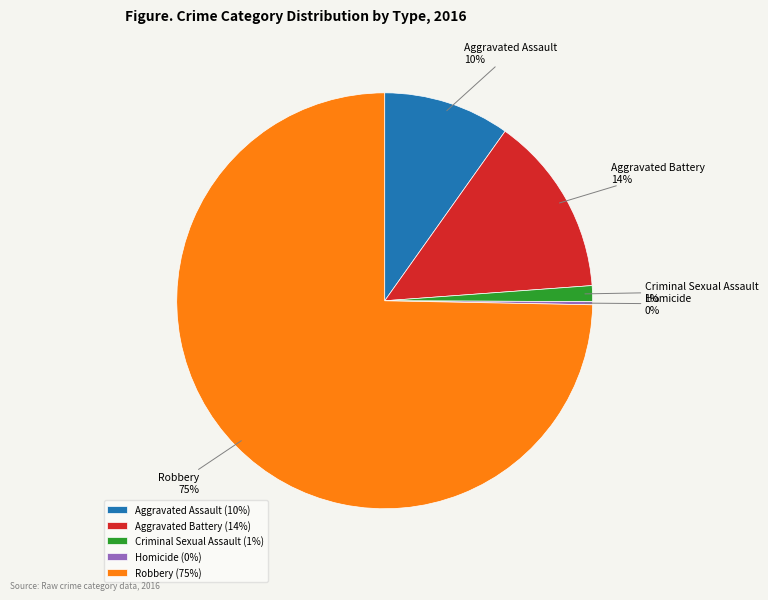

Does any single category account for the majority?

Yes